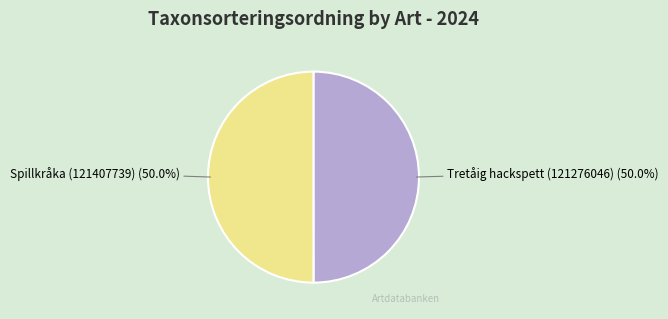

Combined, what portion of the pie is Tretåig hackspett (121276046) and Spillkråka (121407739)?

100.0%